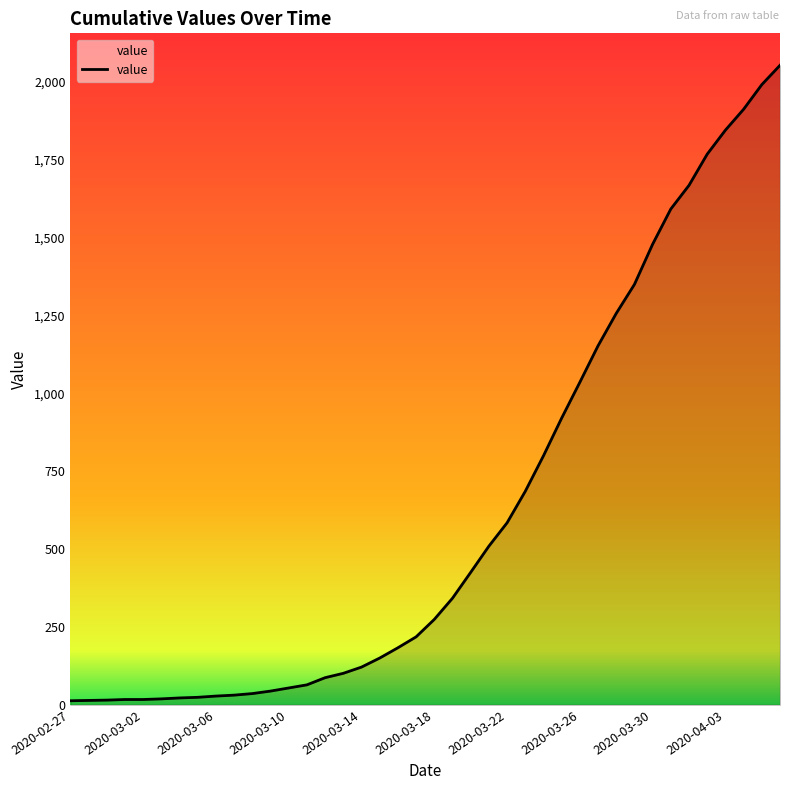

What is the maximum value shown in the chart?

2052